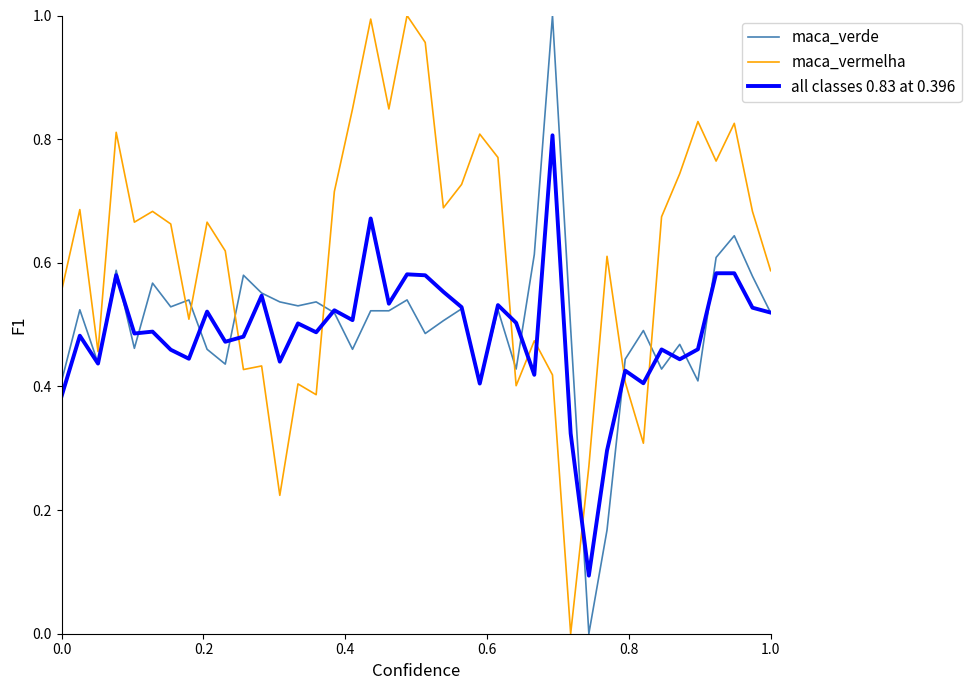

True or false: all classes 0.83 at 0.396 and maca_vermelha intersect in this chart.

True